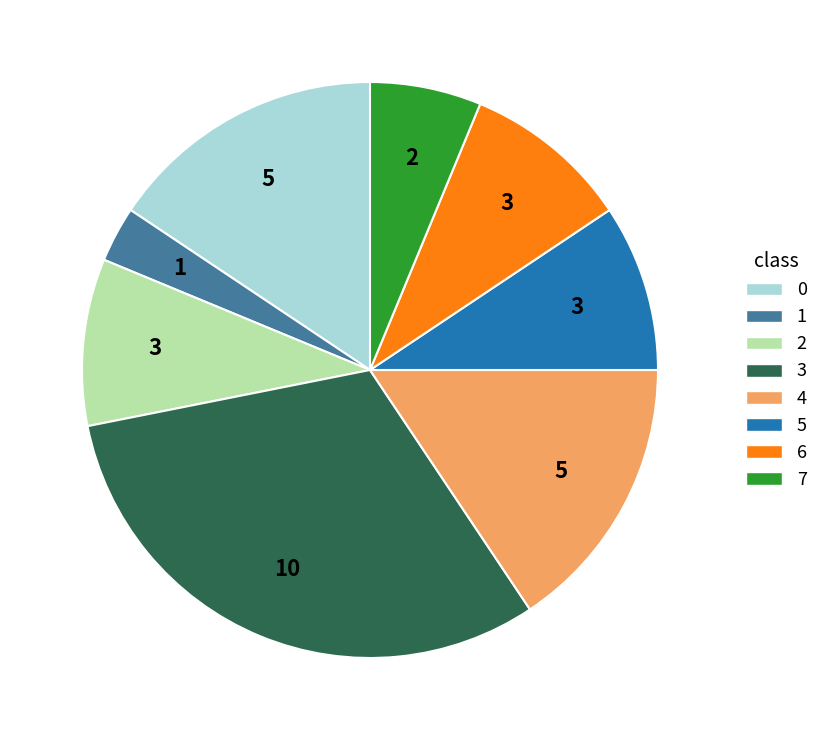

Is 5 the majority of the pie?

No